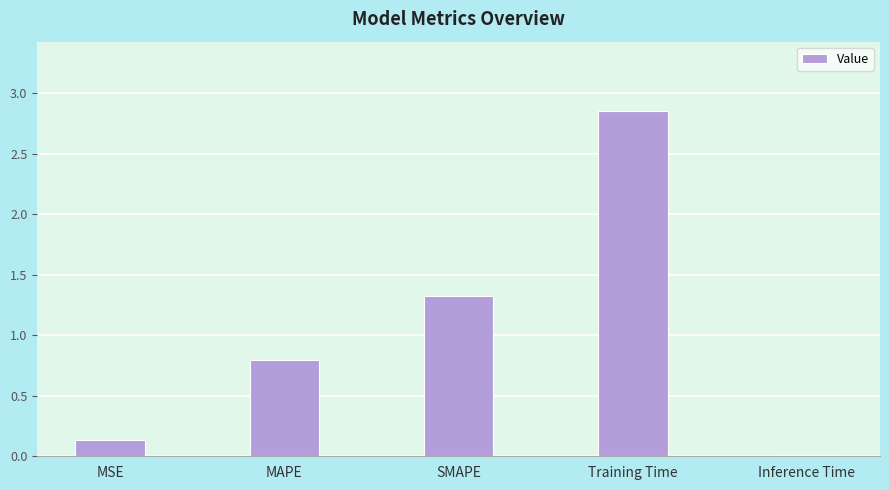

What is the sum of the values at MSE and SMAPE?

1.5